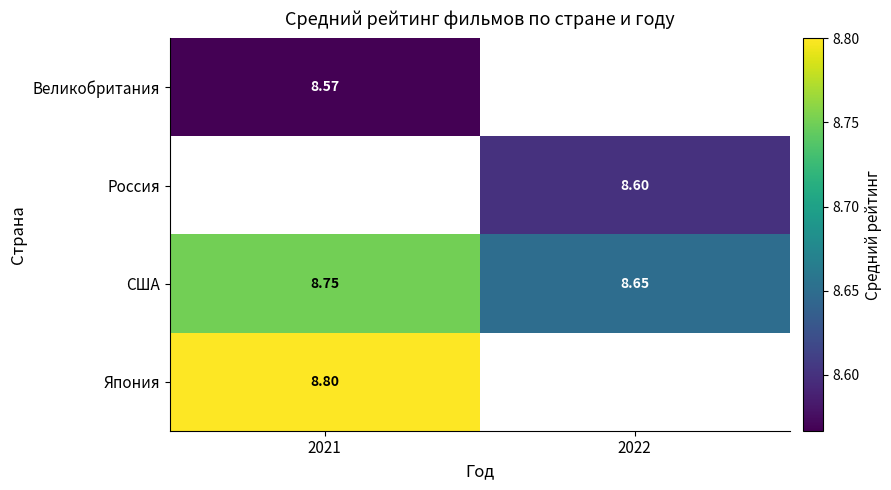

What is the greatest value displayed?

8.8